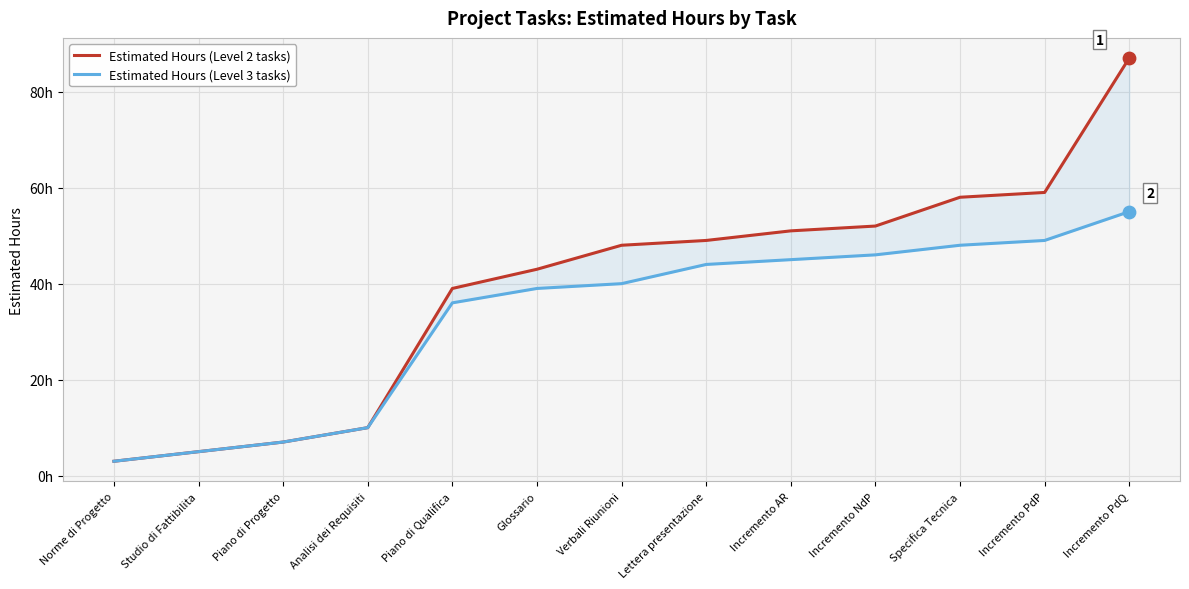

What are all the series names shown in the legend?

Estimated Hours (Level 2 tasks), Estimated Hours (Level 3 tasks)